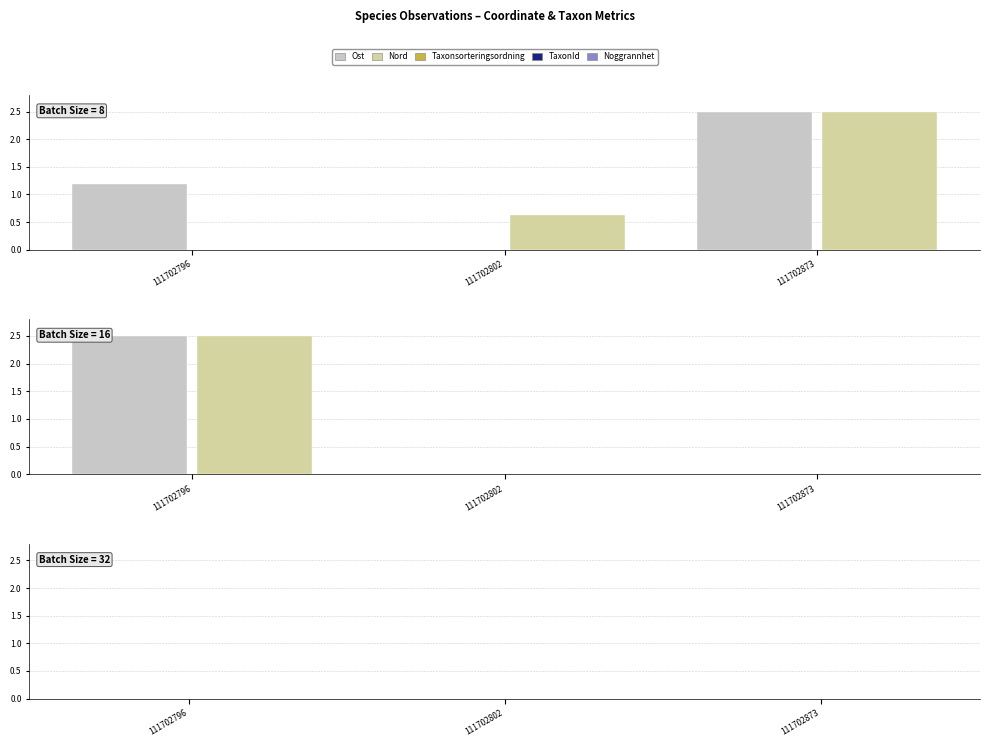

Is the value of Noggrannhet at 111702873 greater than the value of TaxonId at 111702873?

No